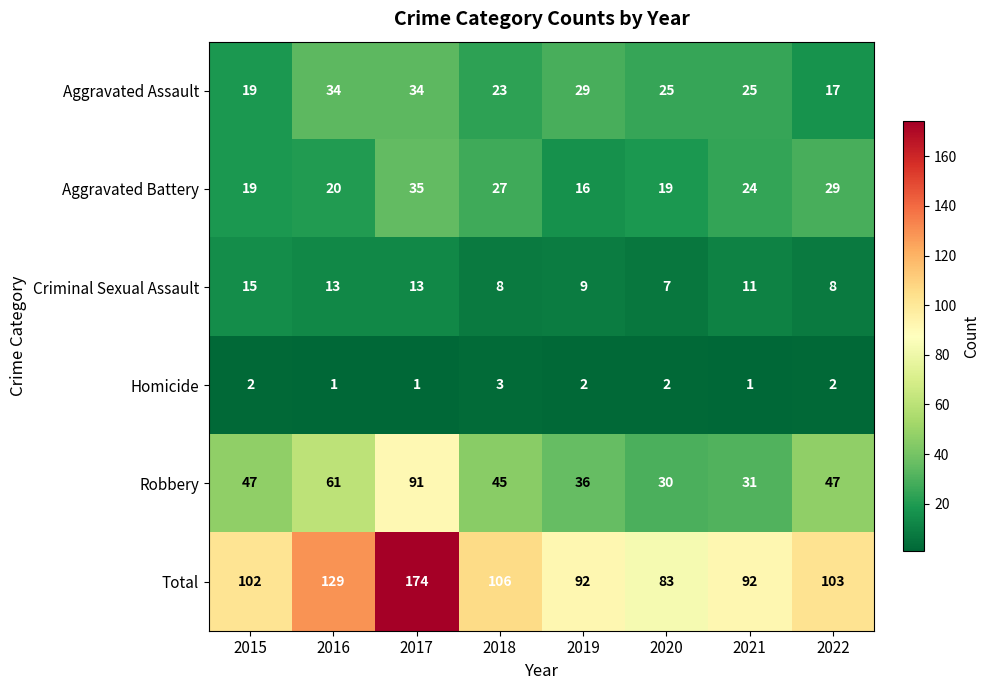

Which series has the largest range (max minus min)?

Total